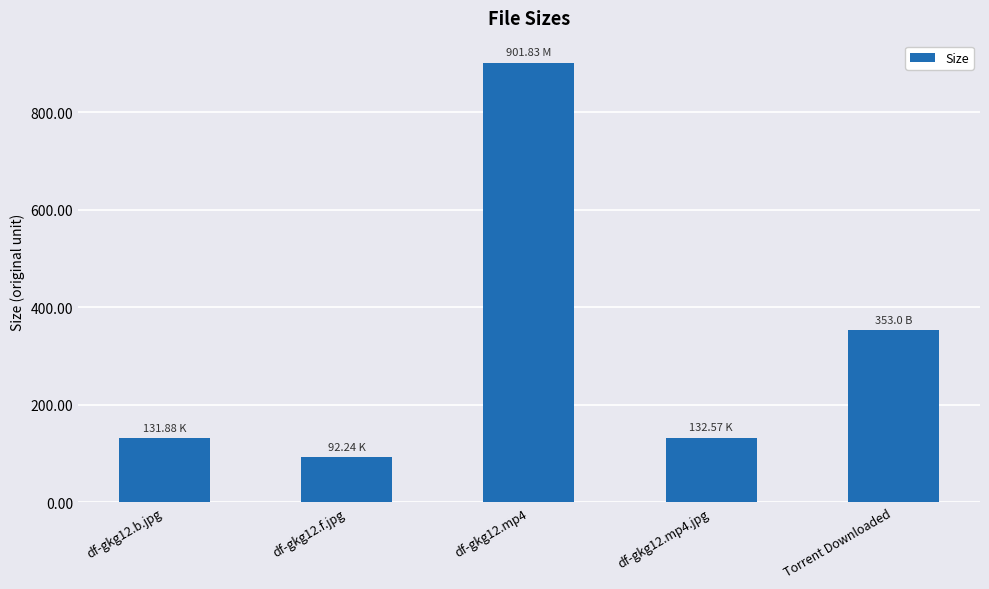

Between df-gkg12.b.jpg and df-gkg12.mp4, which is larger?

df-gkg12.mp4